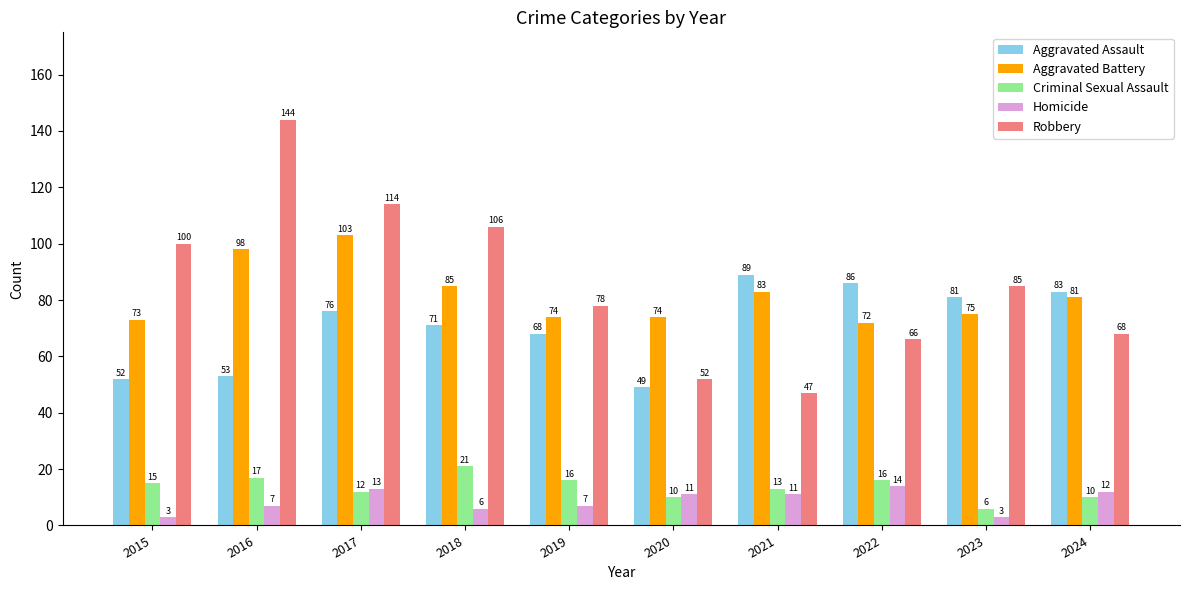

Rank the series by their maximum value, from lowest to highest.

Homicide, Criminal Sexual Assault, Aggravated Assault, Aggravated Battery, Robbery